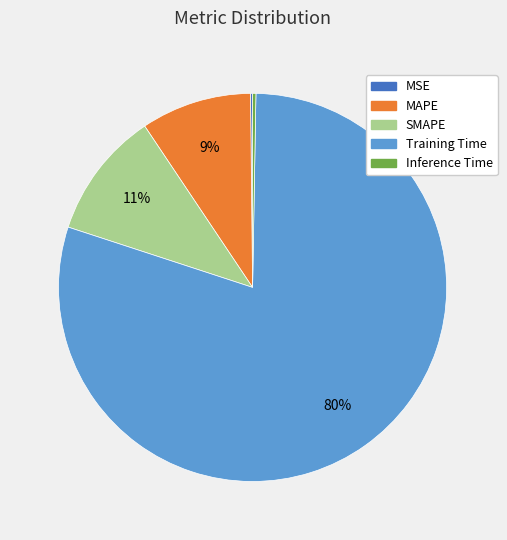

Combined, do SMAPE and Training Time account for over 50%?

Yes